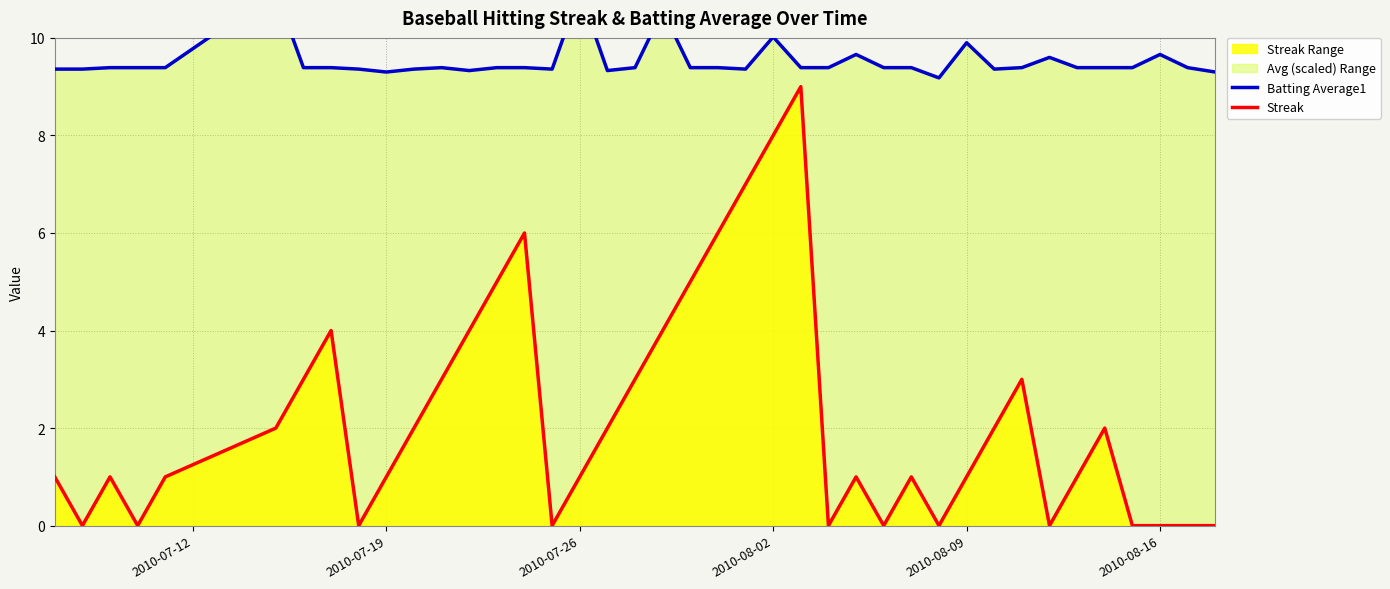

What is the highest value of the Streak series?

9